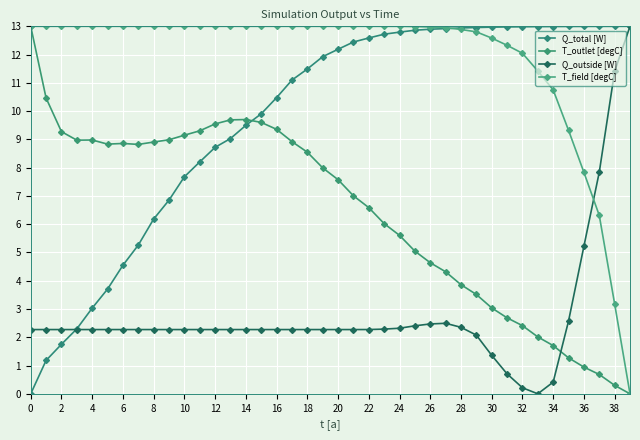

What is the difference between the maximum and minimum values in the T_outlet [degC] series?

13.0